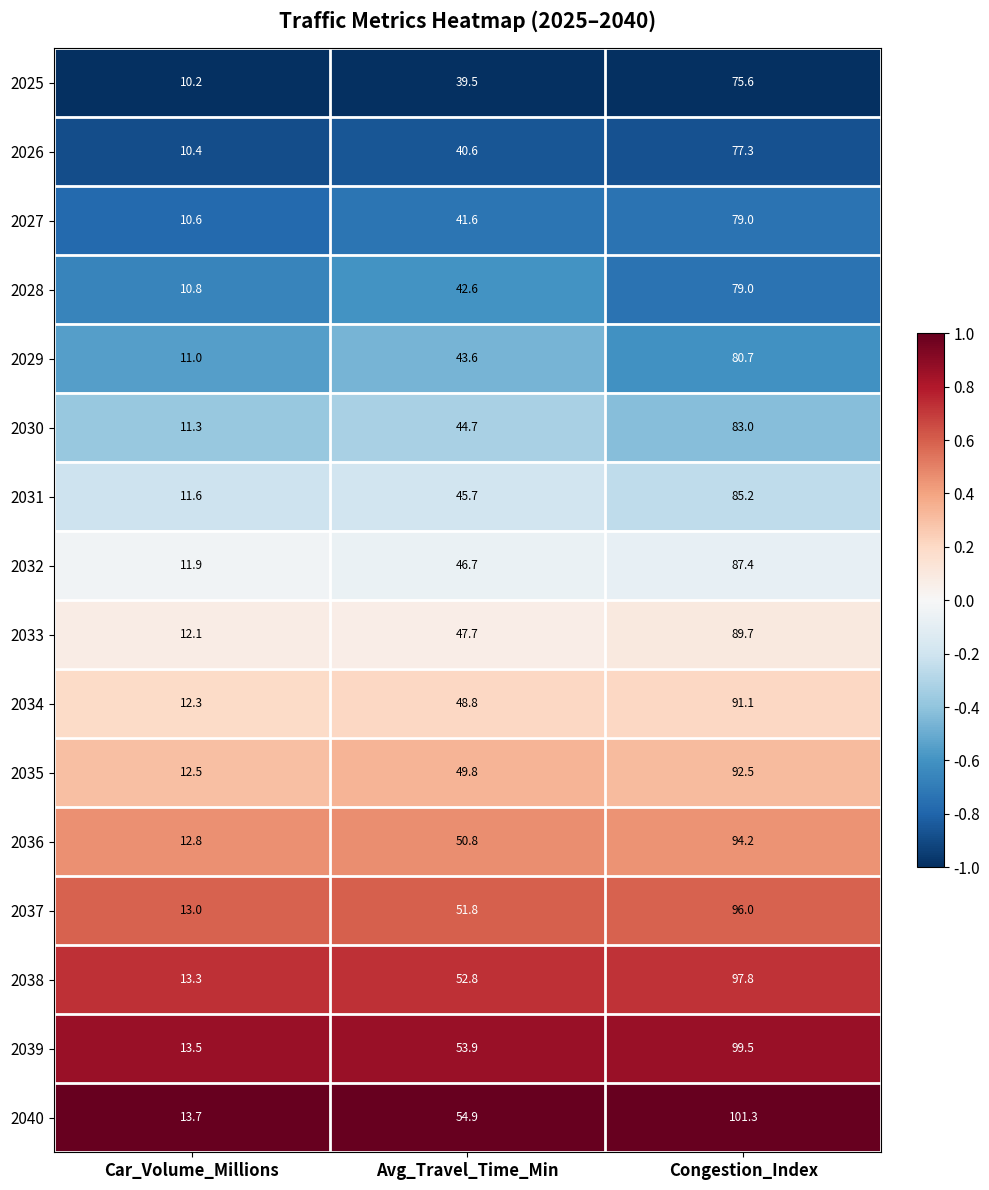

Which series has the largest total across all categories?

2040